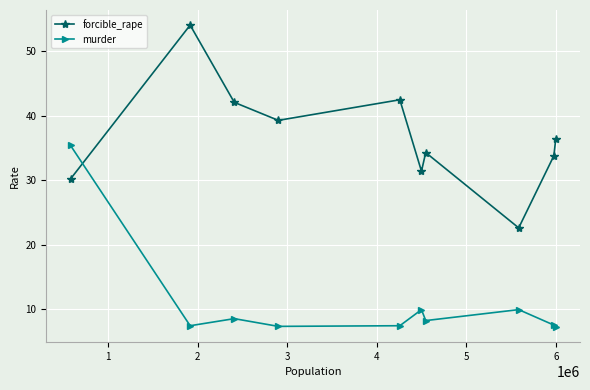

What is the value of the murder point at the 4th from the left?

7.3